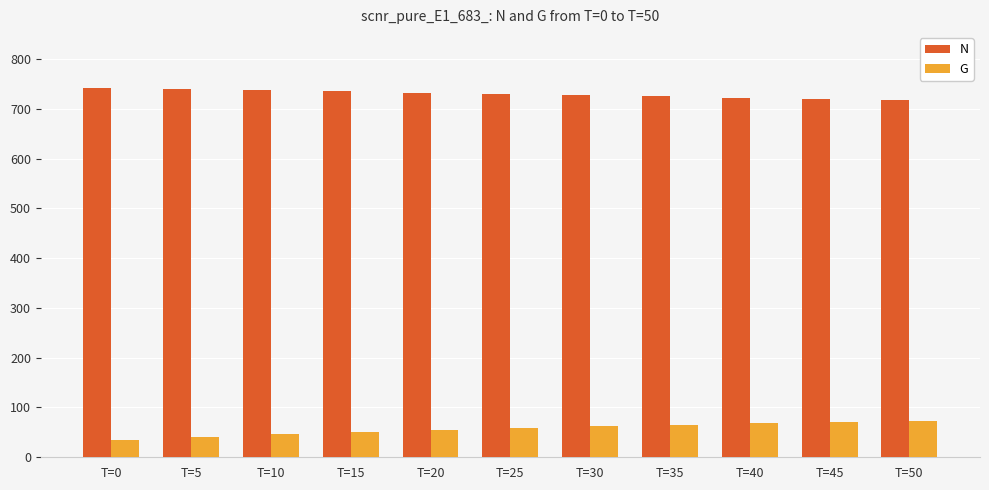

What value does the N series have at T=15?

735.1